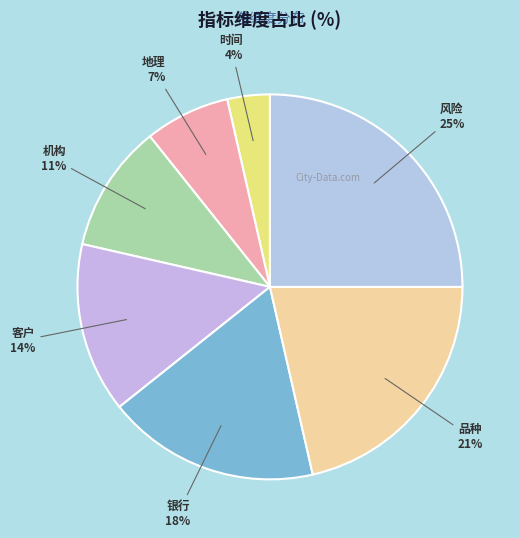

Rank the categories by value from highest to lowest.

风险, 品种, 银行, 客户, 机构, 地理, 时间